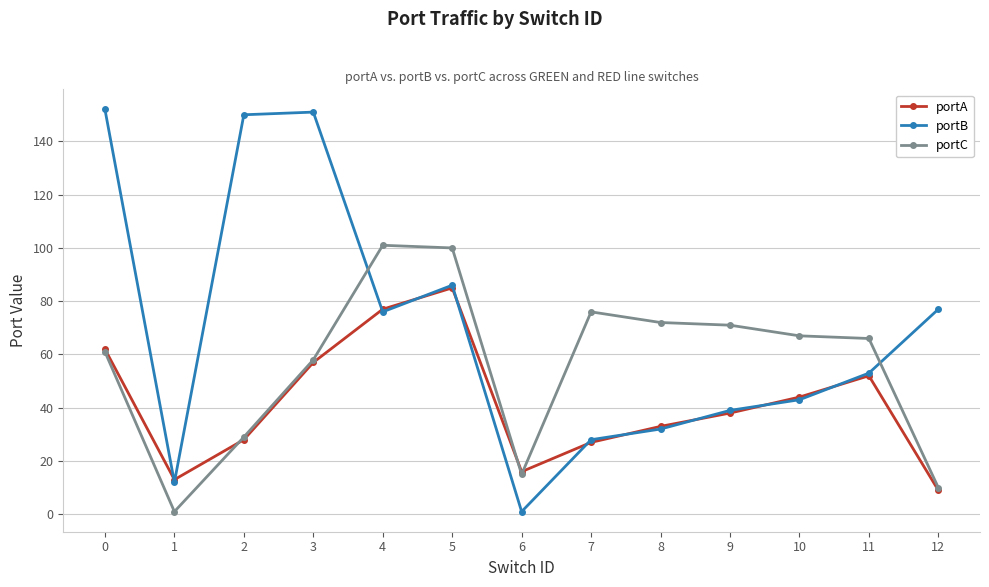

Where do portC and portB first cross each other?

3 and 4